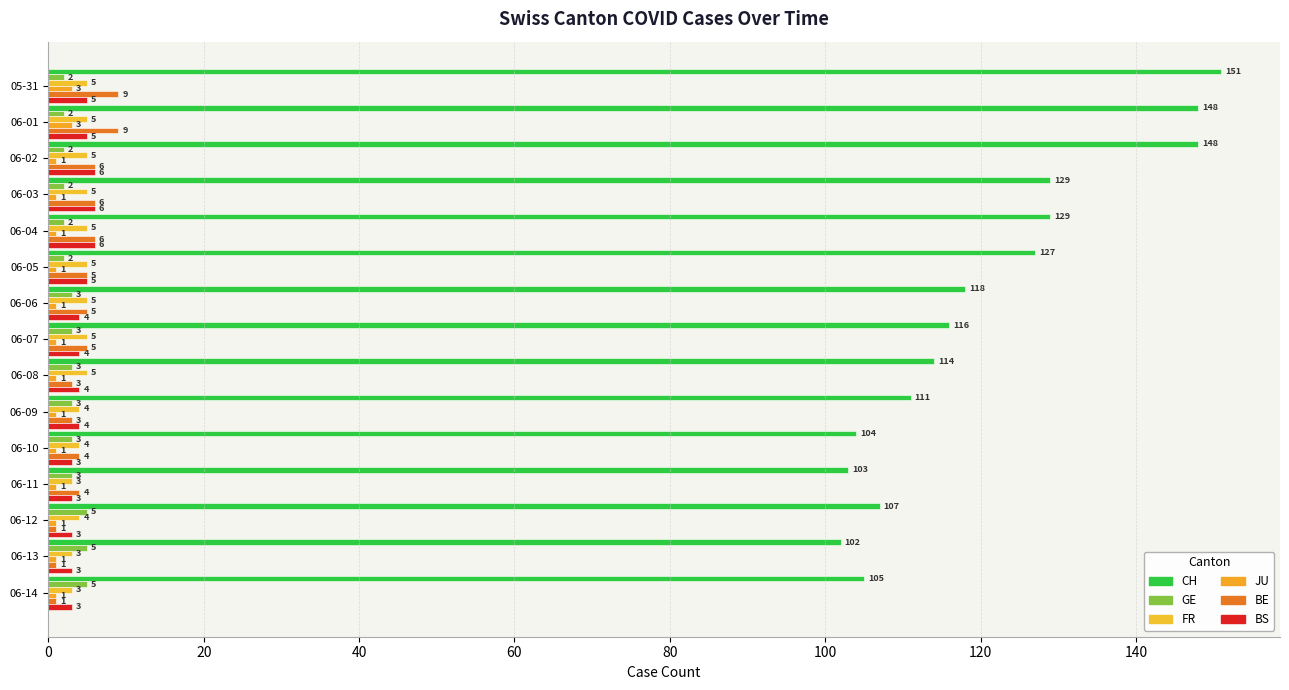

How many categories are shown in the chart?

15